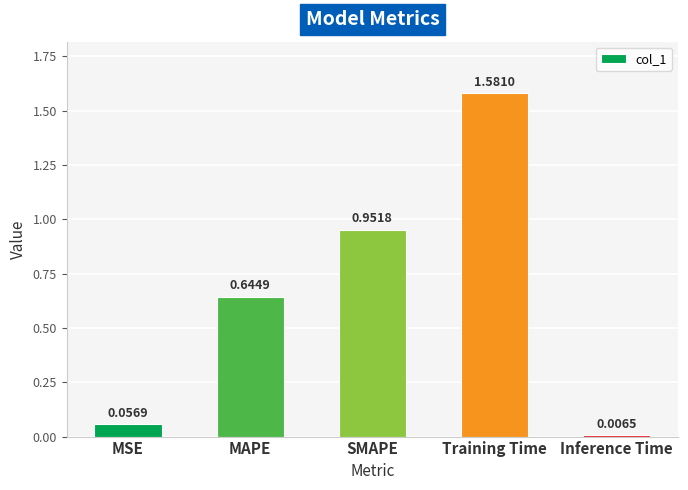

Are the bars grouped side by side (vs. stacked)?

No